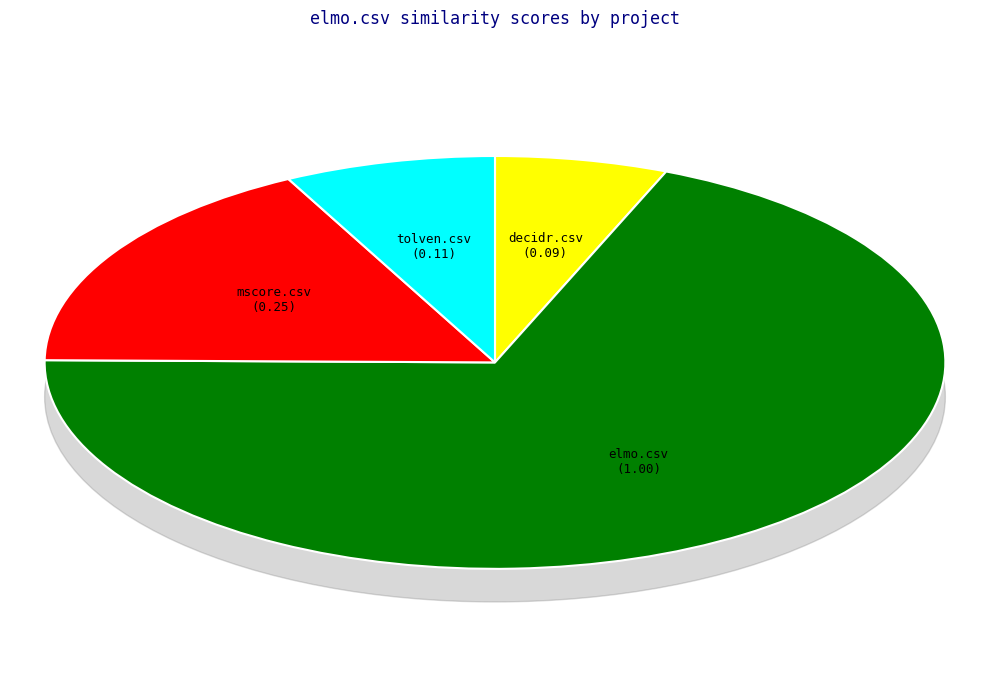

What percentage is NOT represented by mscore.csv?

82.8%